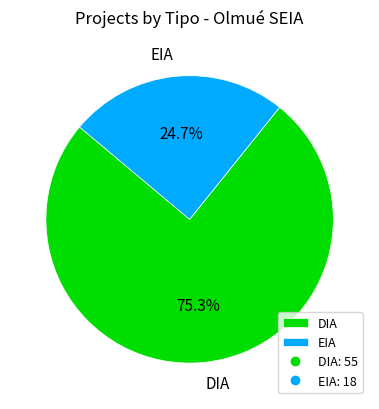

True or false: DIA accounts for 75% of the total.

True